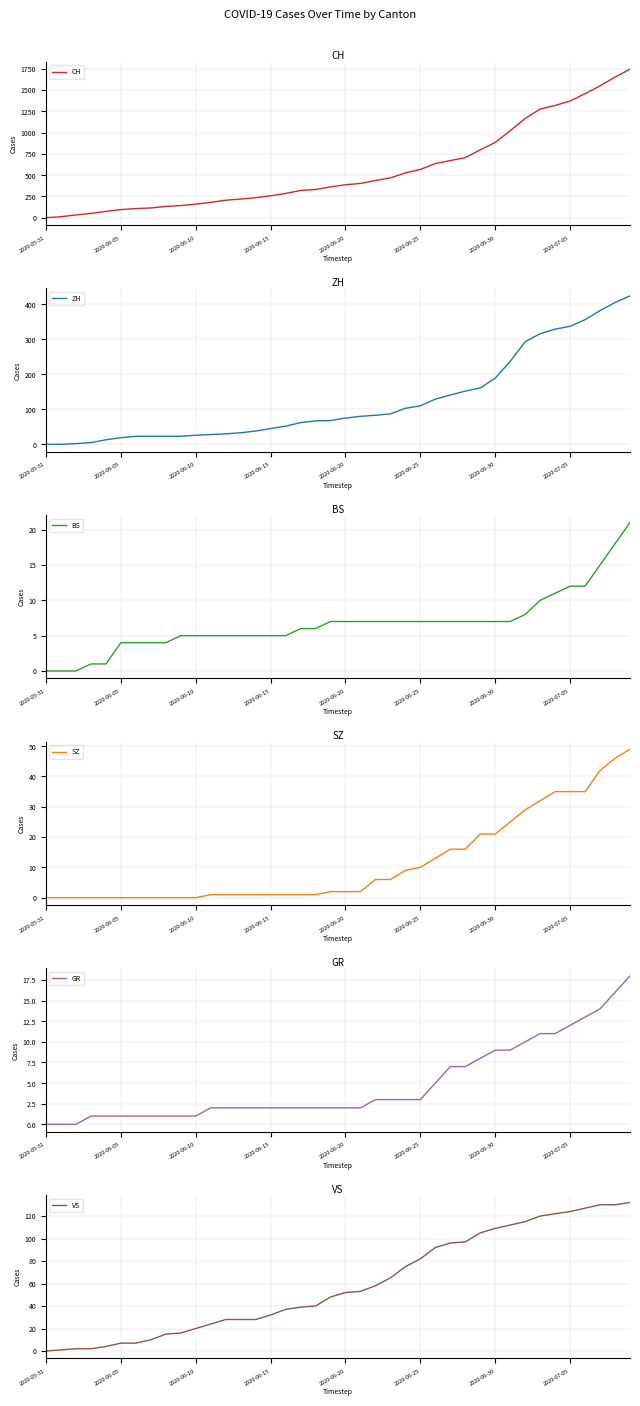

True or false: ZH has a value of 0 at 2020-05-31.

True